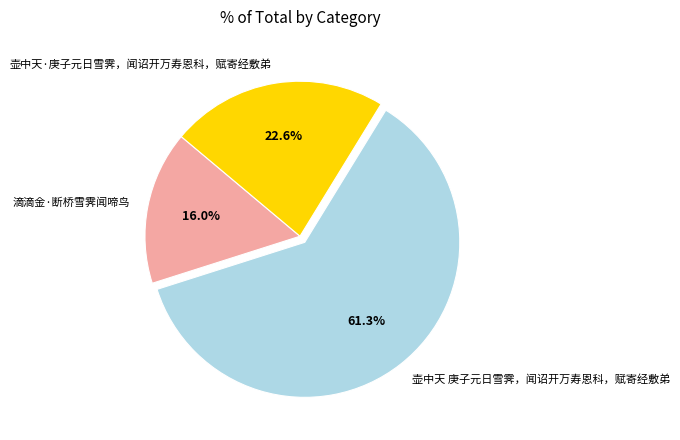

How many slices are in this pie chart?

3